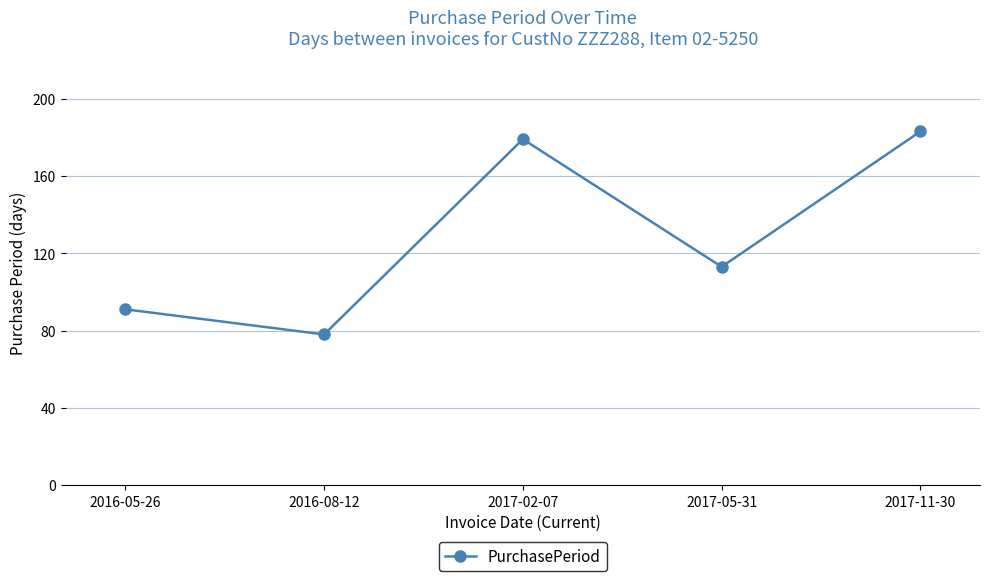

Which has a higher value, 2017-05-31 or 2017-11-30?

2017-11-30